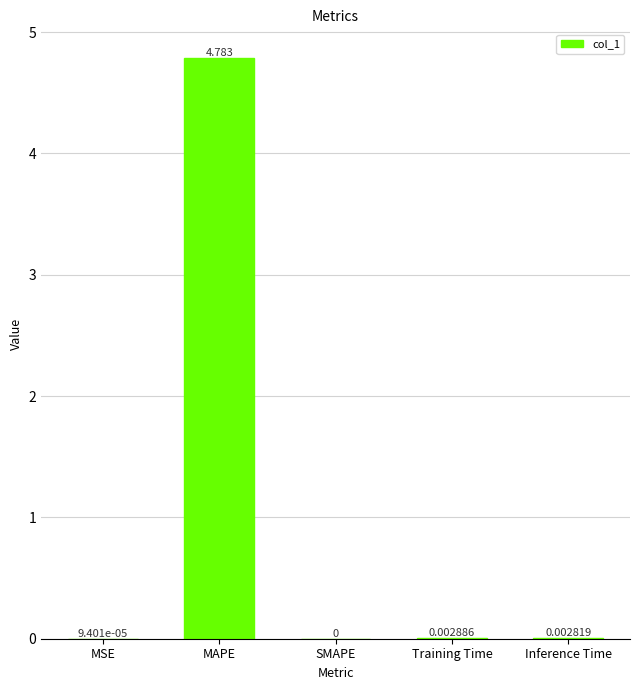

At which label is the value closest to 2?

Training Time